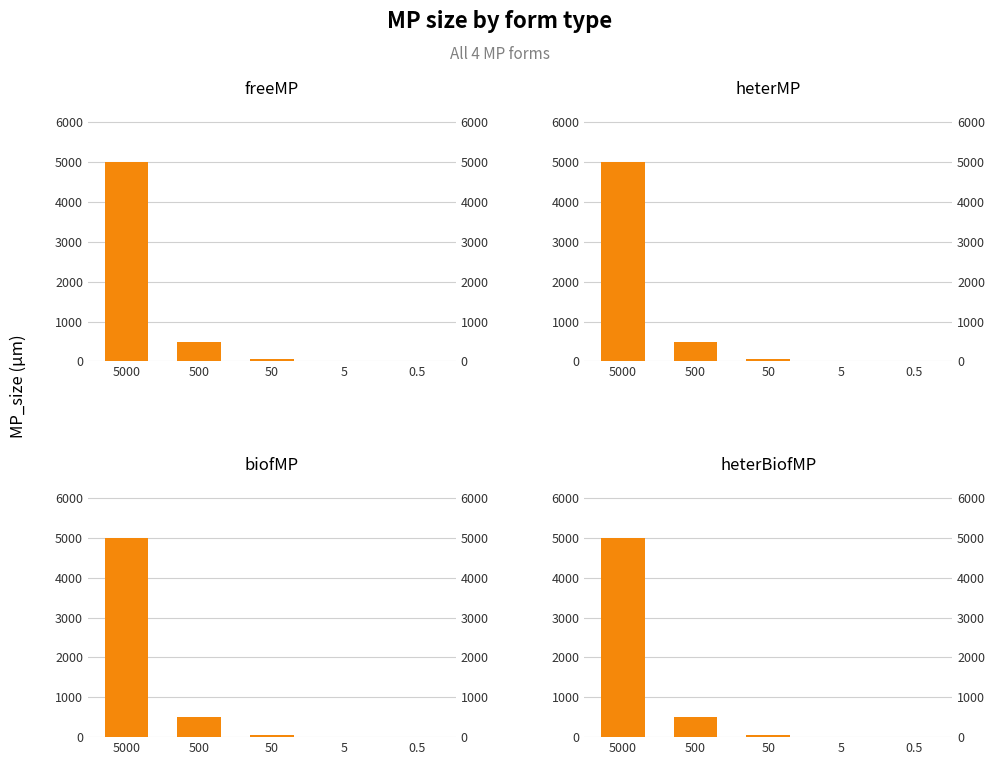

Where does the biofMP series first go above 50?

5000